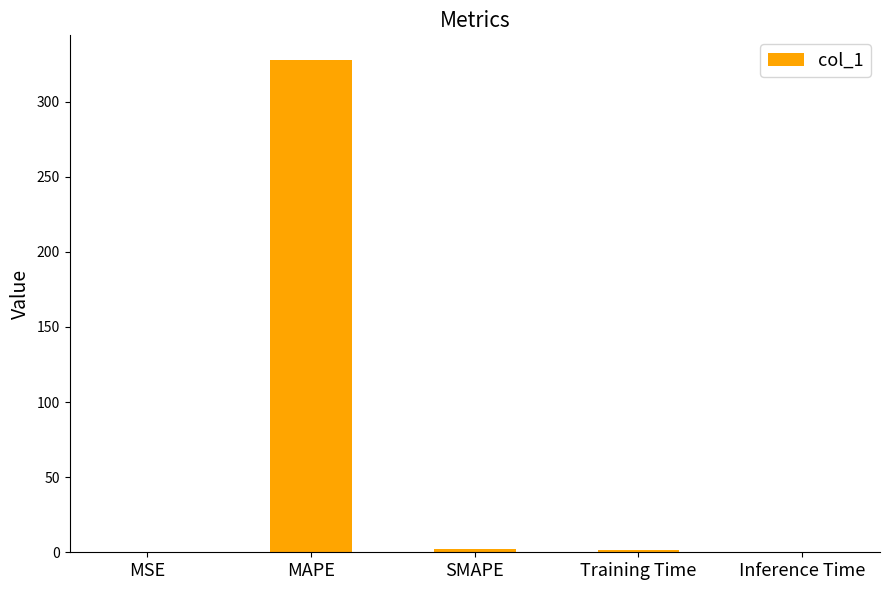

What is the maximum value shown in the chart?

327.7